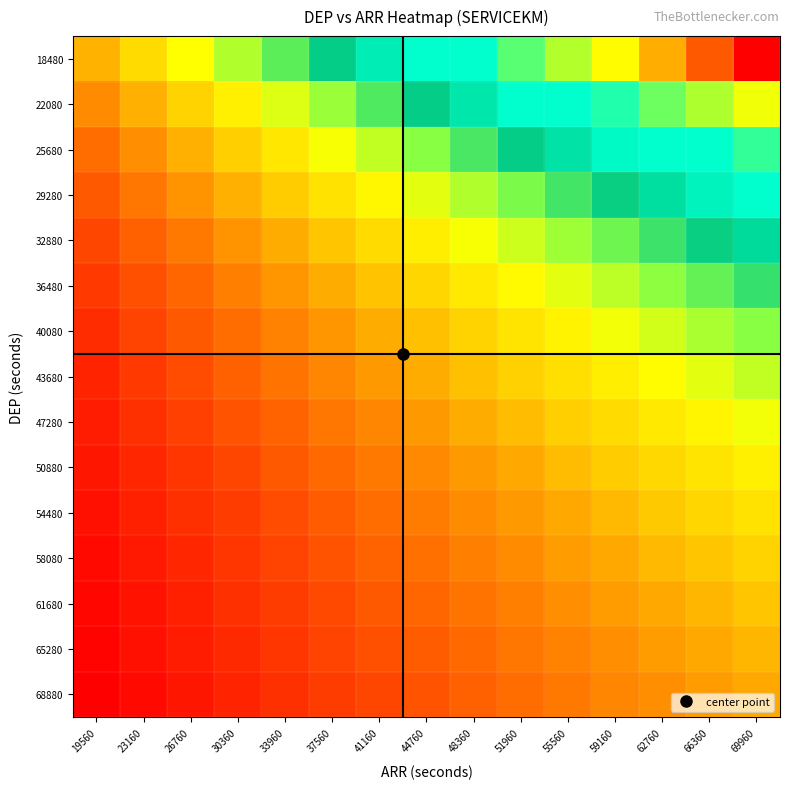

Which label corresponds to the largest value in the chart?

69960